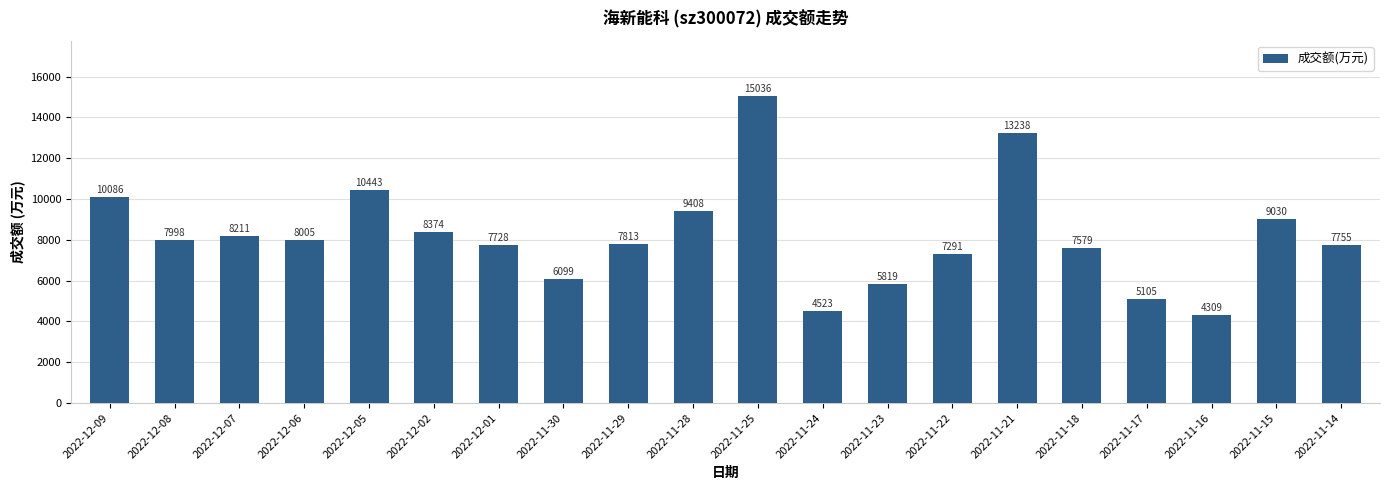

Which category has the lowest value across all series?

2022-11-16